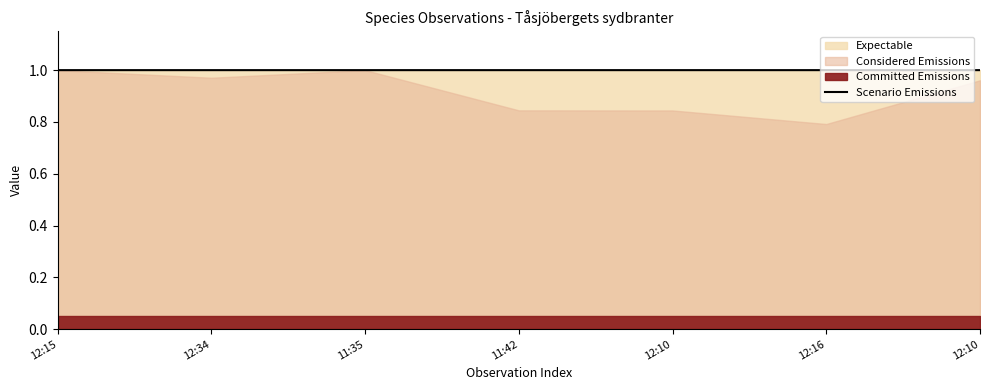

Reading left to right, transcribe all the data shown in this chart.

12:15=1.0	12:34=1.0	11:35=1.0	11:42=1.0	12:10=1.0	12:16=1.0	12:10=1.0